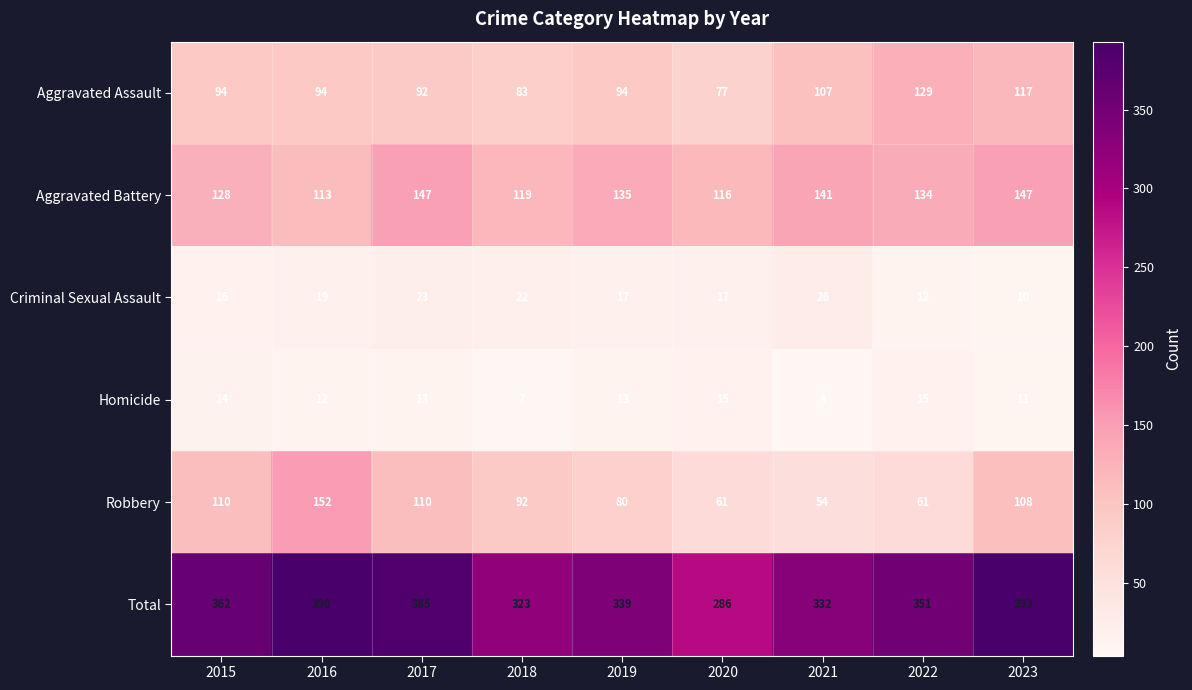

Which label corresponds to the smallest value in the chart?

2021